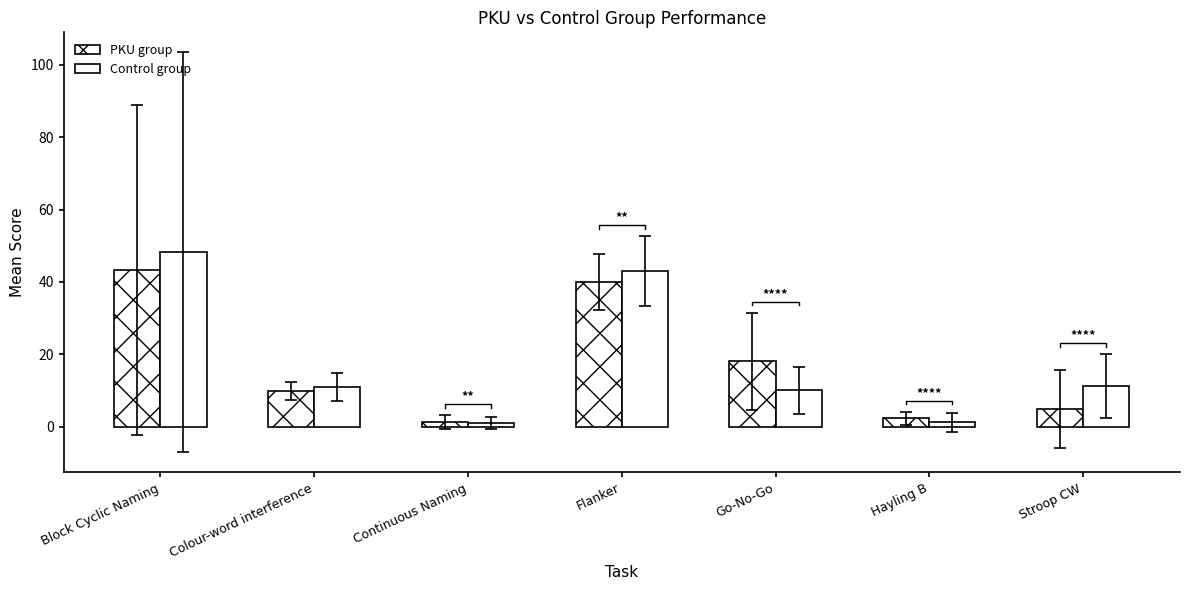

Reading left to right, list all the values displayed in this chart.

PKU group: Block Cyclic Naming=43.3	Colour-word interference=10.0	Continuous Naming=1.3	Flanker=40.0	Go-No-Go=18.1	Hayling B=2.4	Stroop CW=5.0
Control group: Block Cyclic Naming=48.2	Colour-word interference=11.0	Continuous Naming=1.1	Flanker=43.0	Go-No-Go=10.1	Hayling B=1.2	Stroop CW=11.3